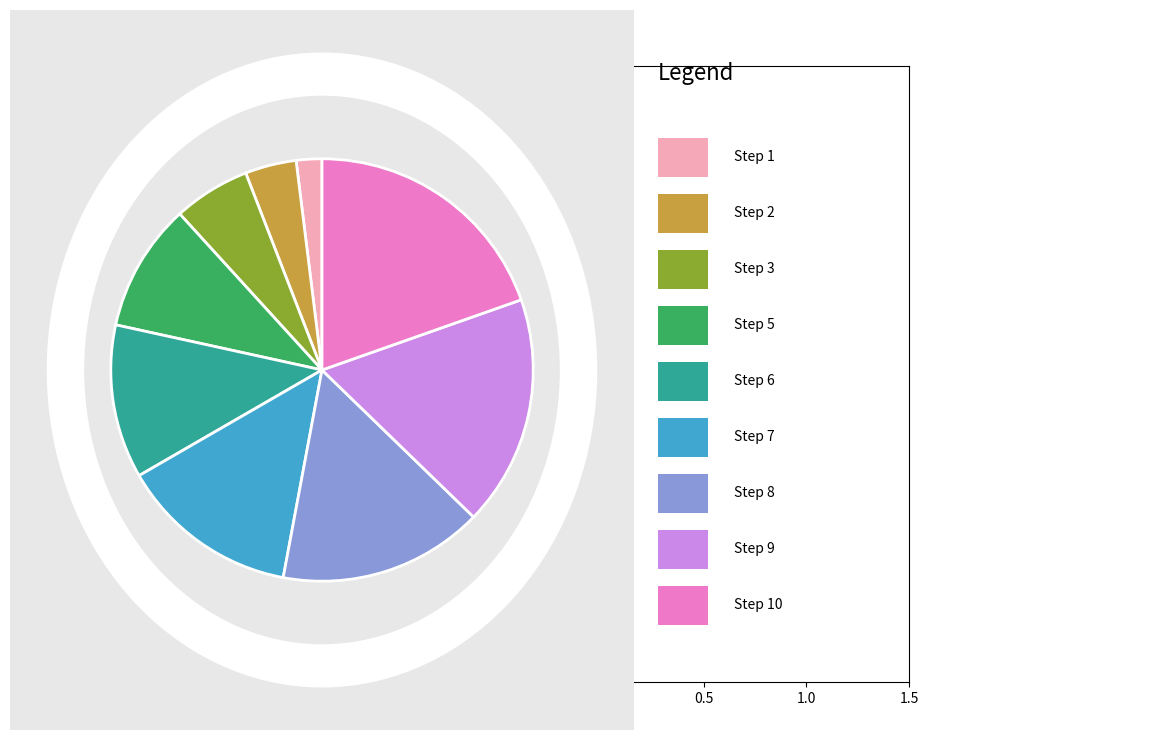

Does any single category account for the majority?

No